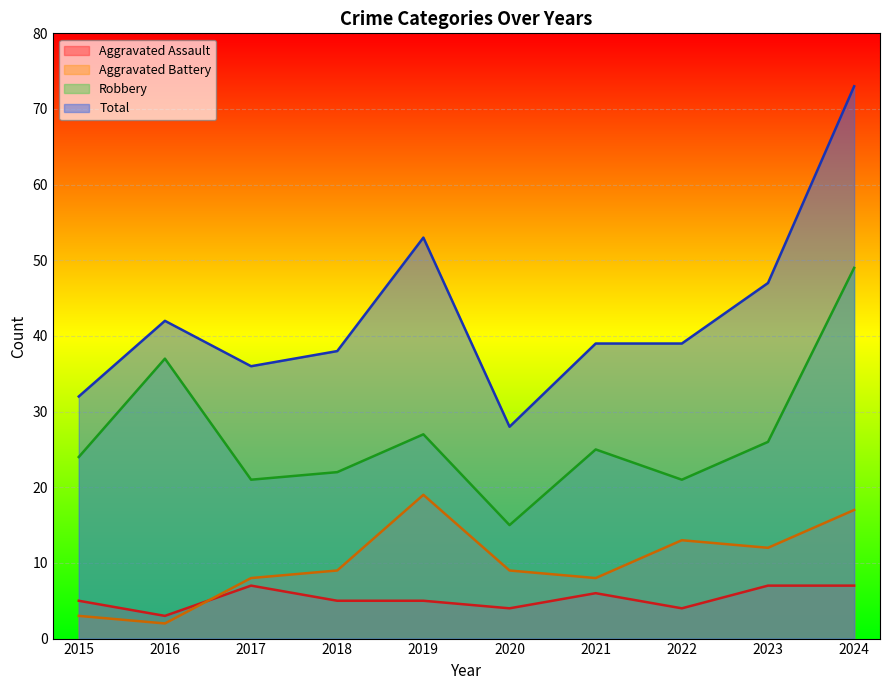

What is the difference between the Robbery values at 2024 and 2021?

24